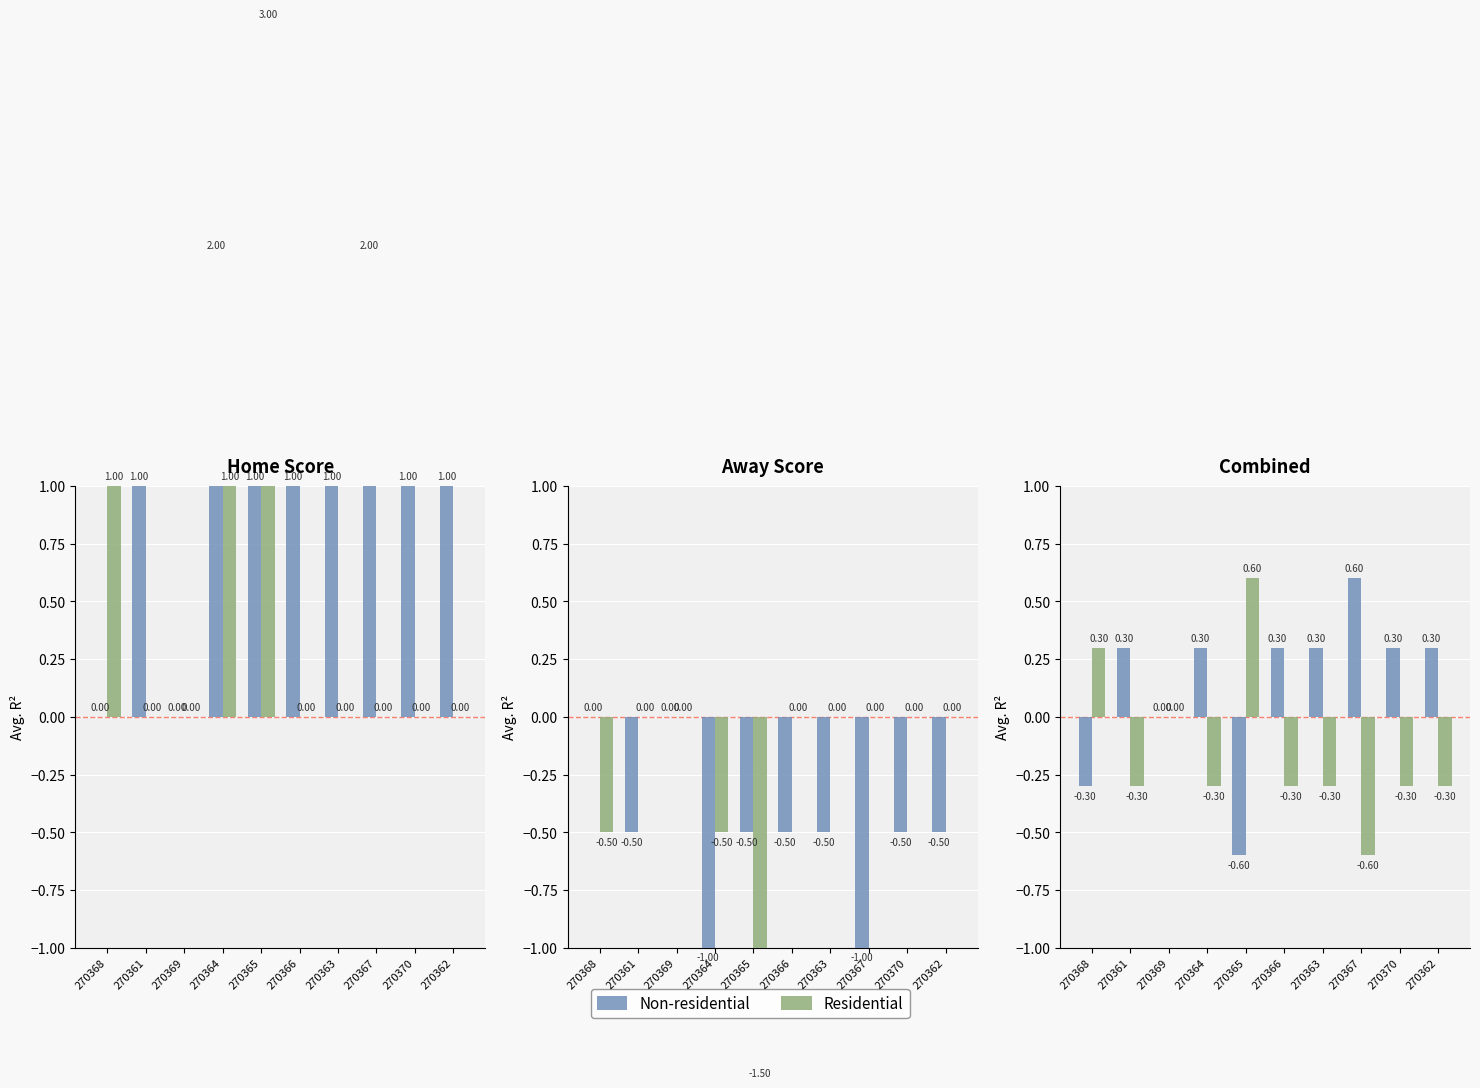

Is the value of Non-residential at 270367 greater than the value of Residential at 270364?

Yes